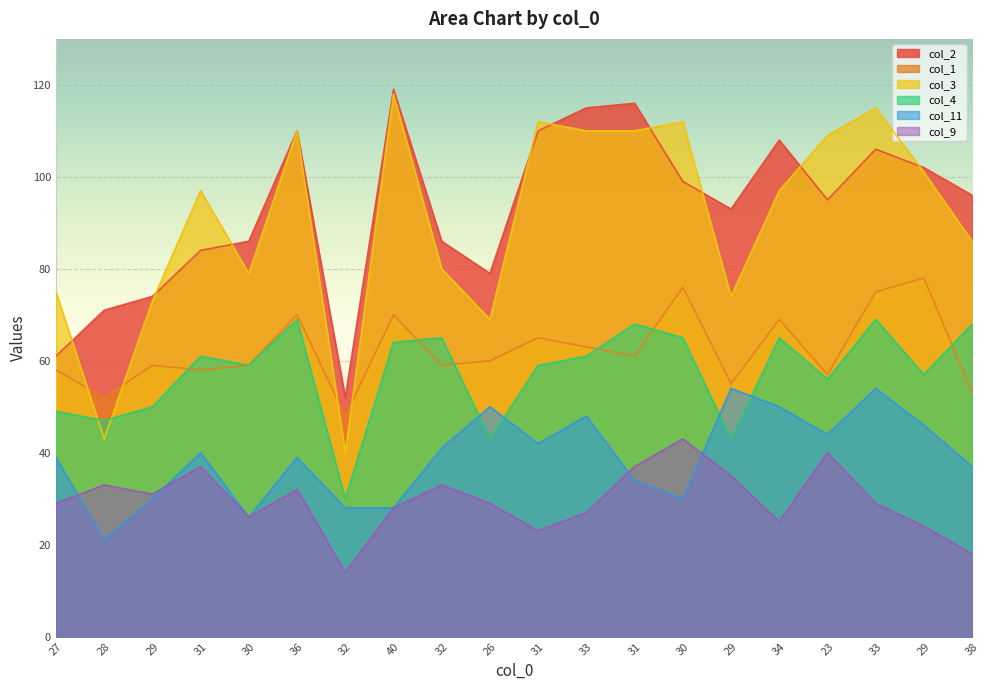

Which series has the widest spread of values?

col_3